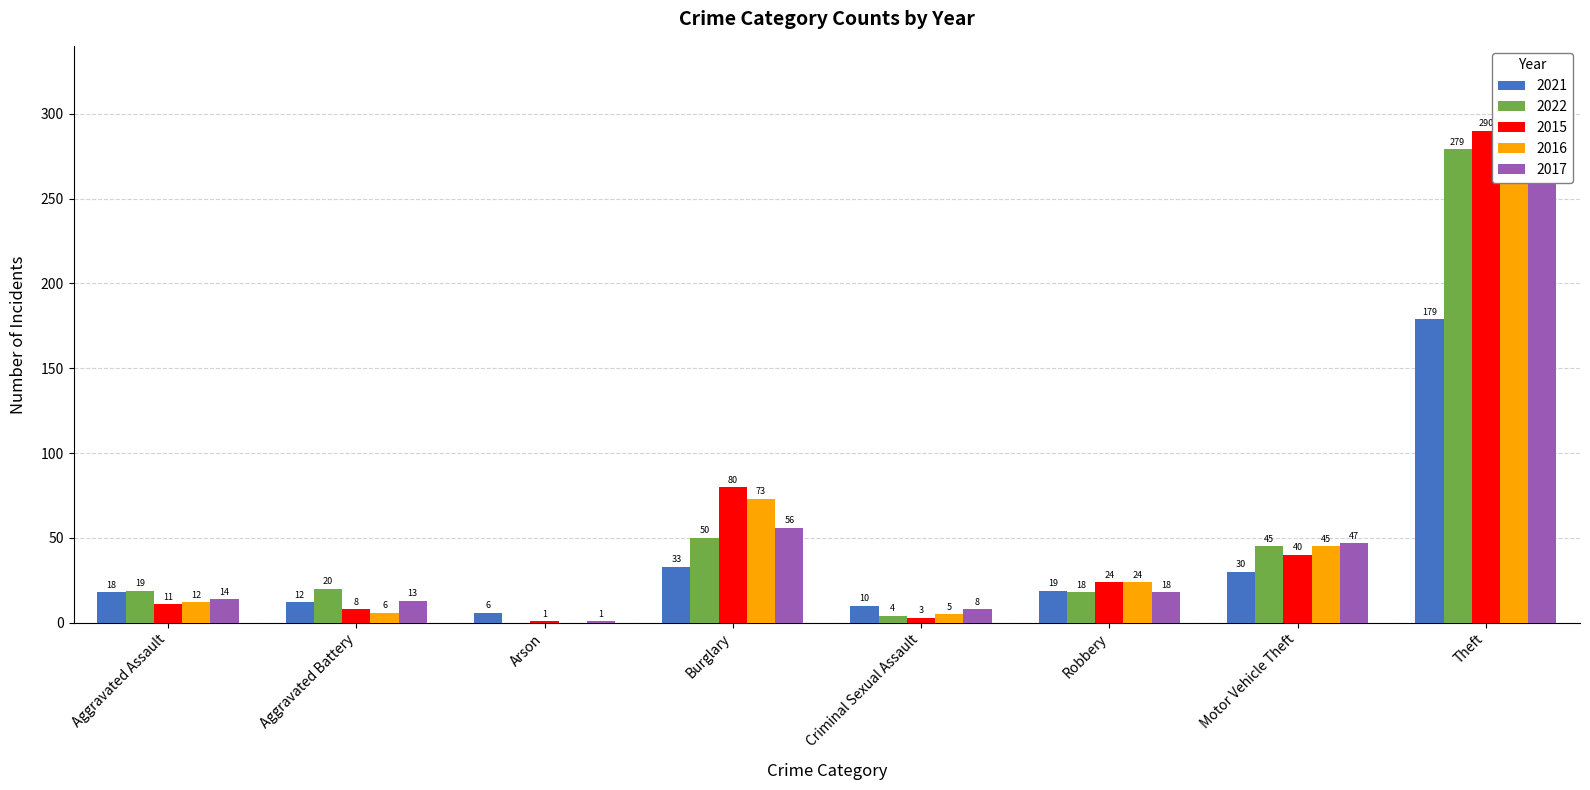

At which label is 2017 closest to 131?

Burglary